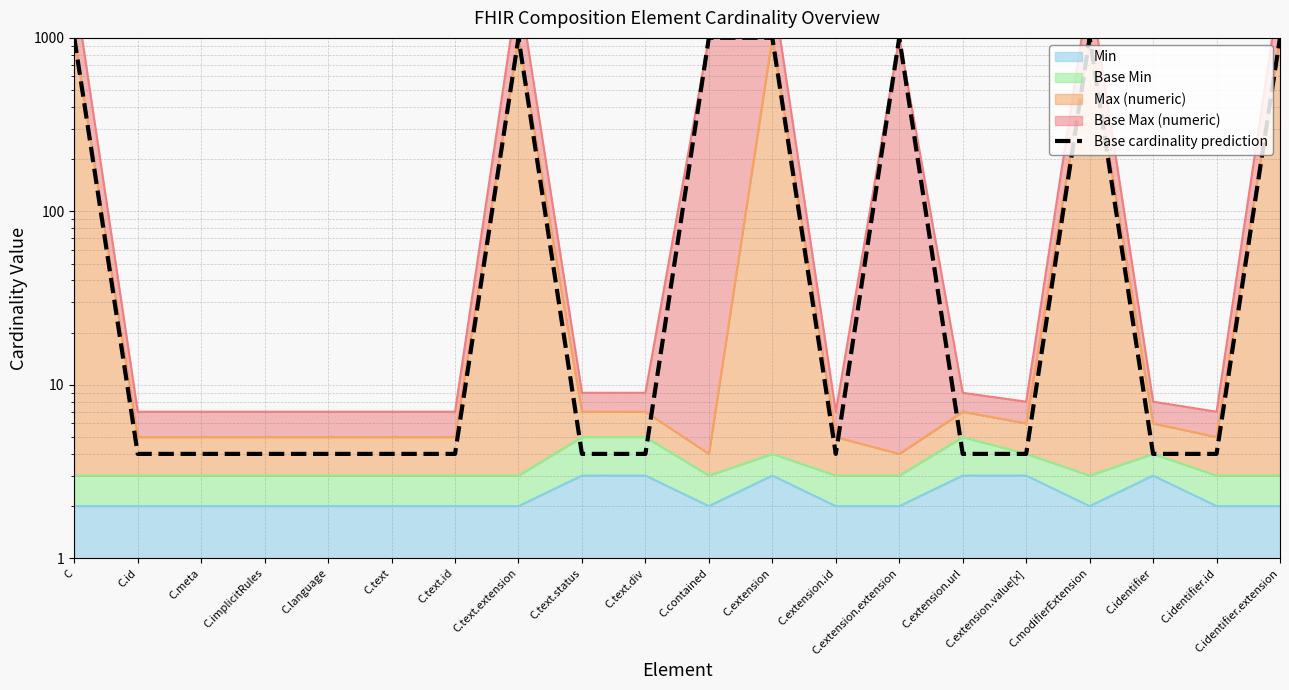

How many points are lower than both their immediate neighbors (excluding endpoints)?

1